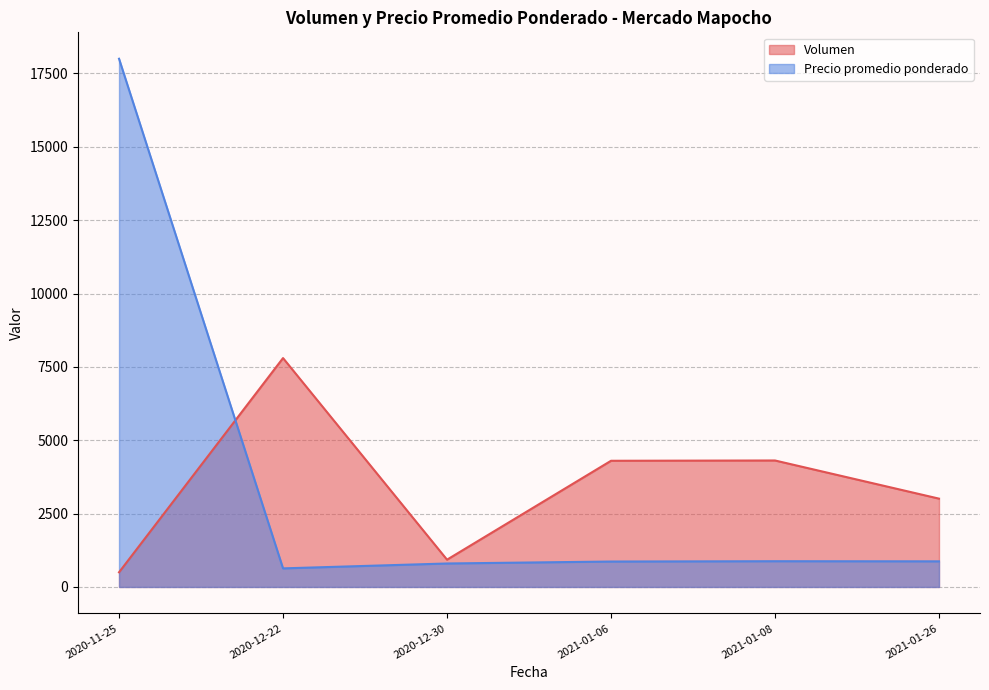

Between 2020-12-22 and 2020-12-30, which is larger?

2020-12-22